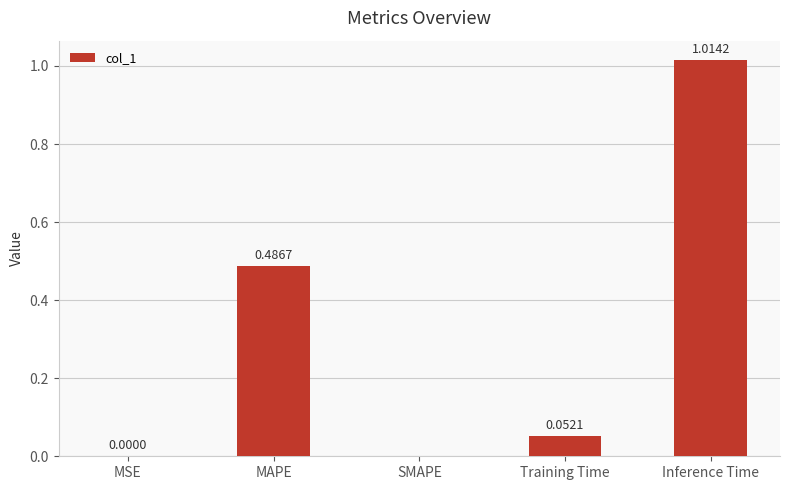

Which has a higher value, MSE or Training Time?

Training Time